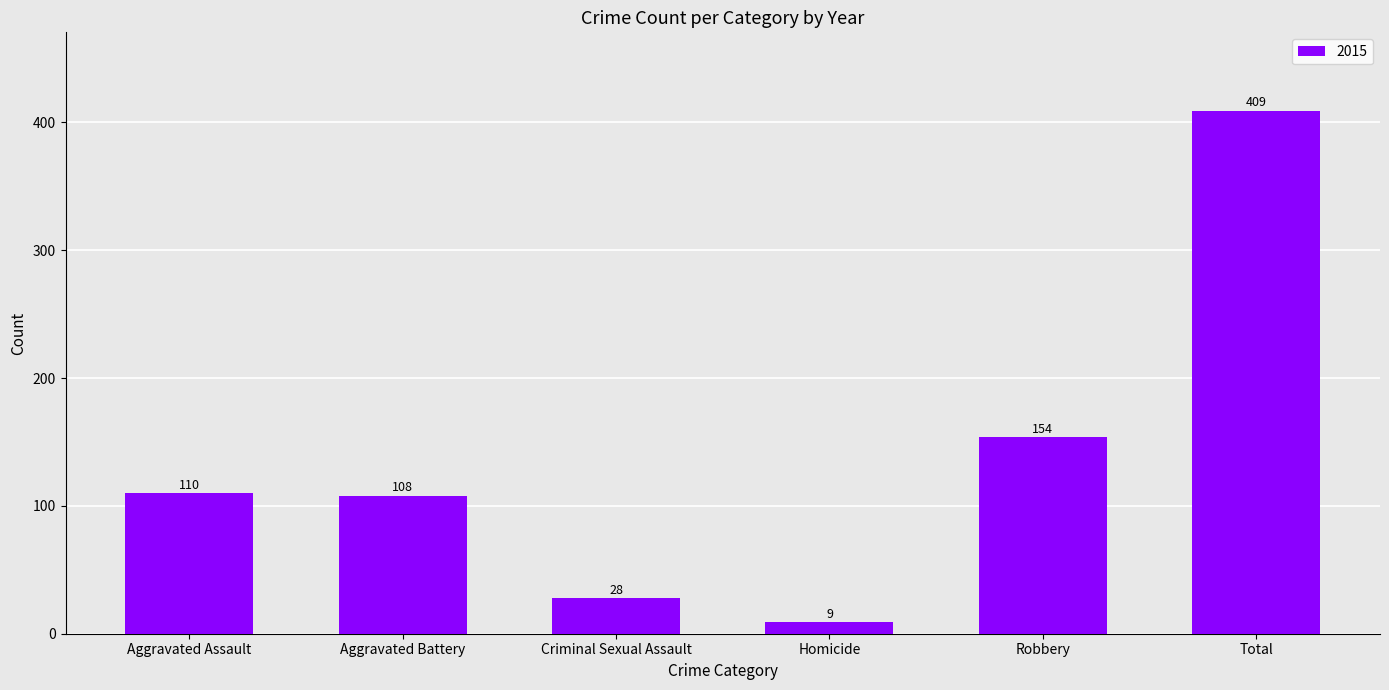

Count the number of data series in this chart.

1